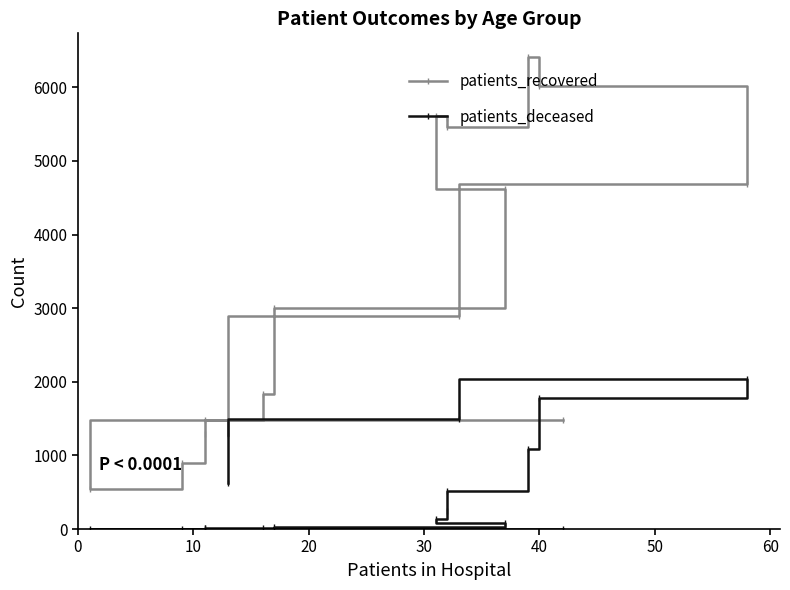

True or false: patients_recovered and patients_deceased cross at least once.

False